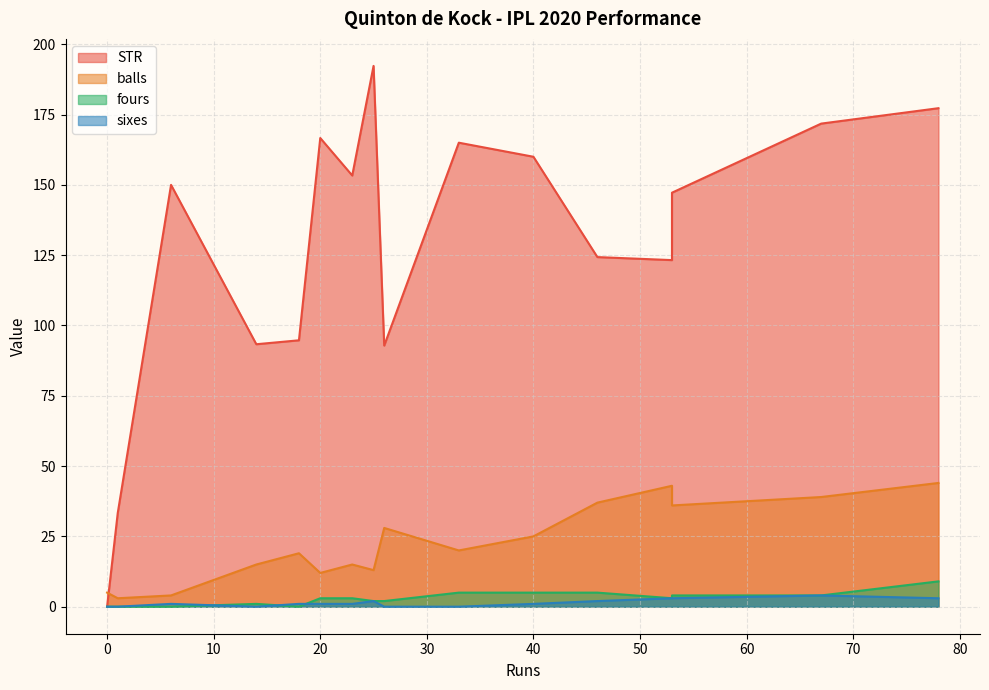

What is the sum of the sixes values at 40 and 18?

2.0